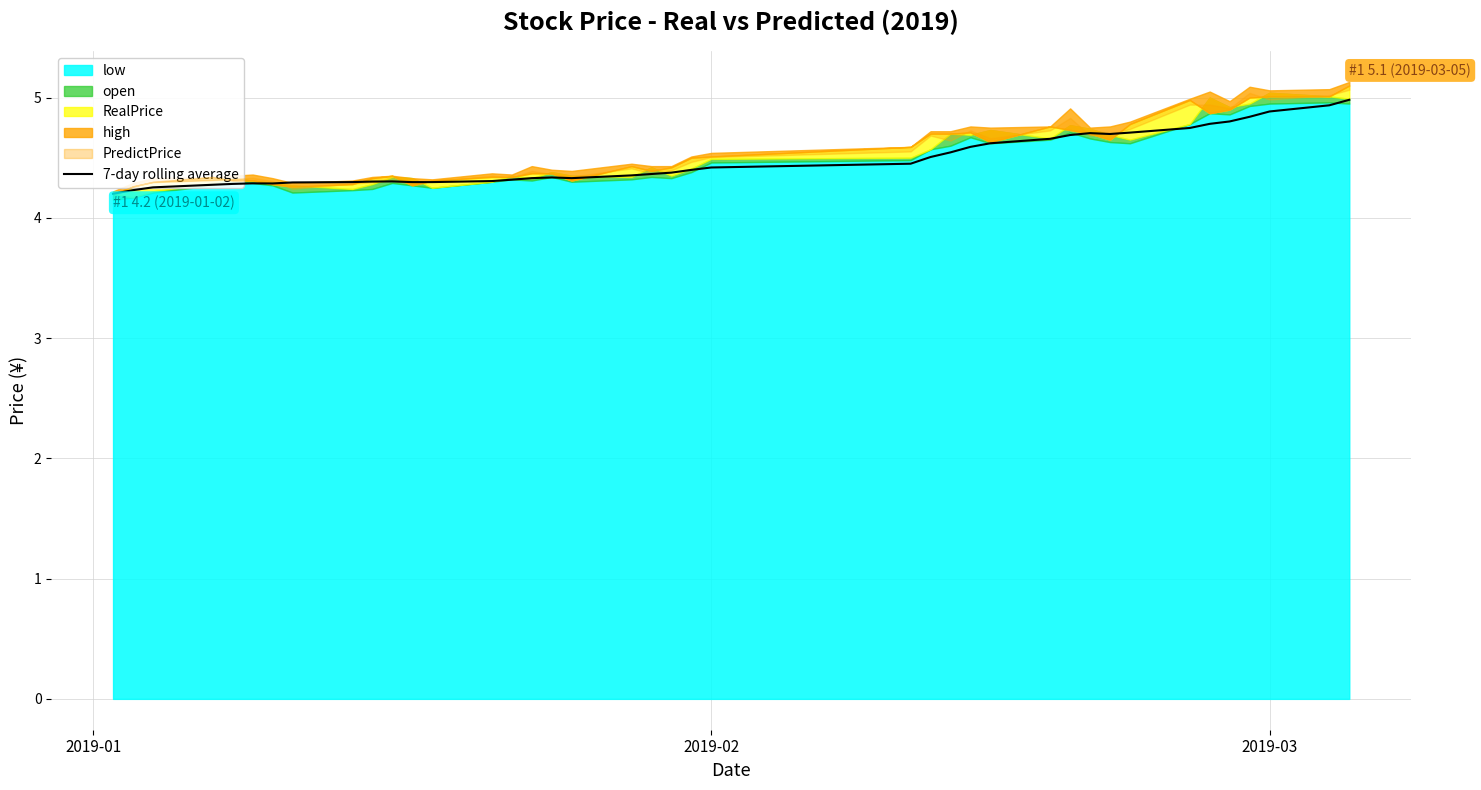

What is the highest value of the 7-day rolling average series?

5.0